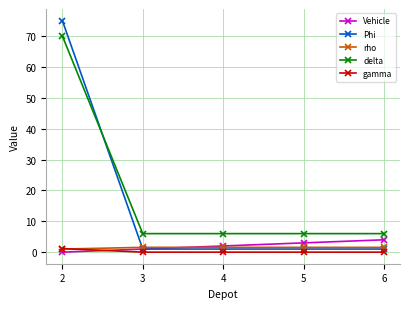

Between which two adjacent categories do Phi and delta first intersect?

2 and 3